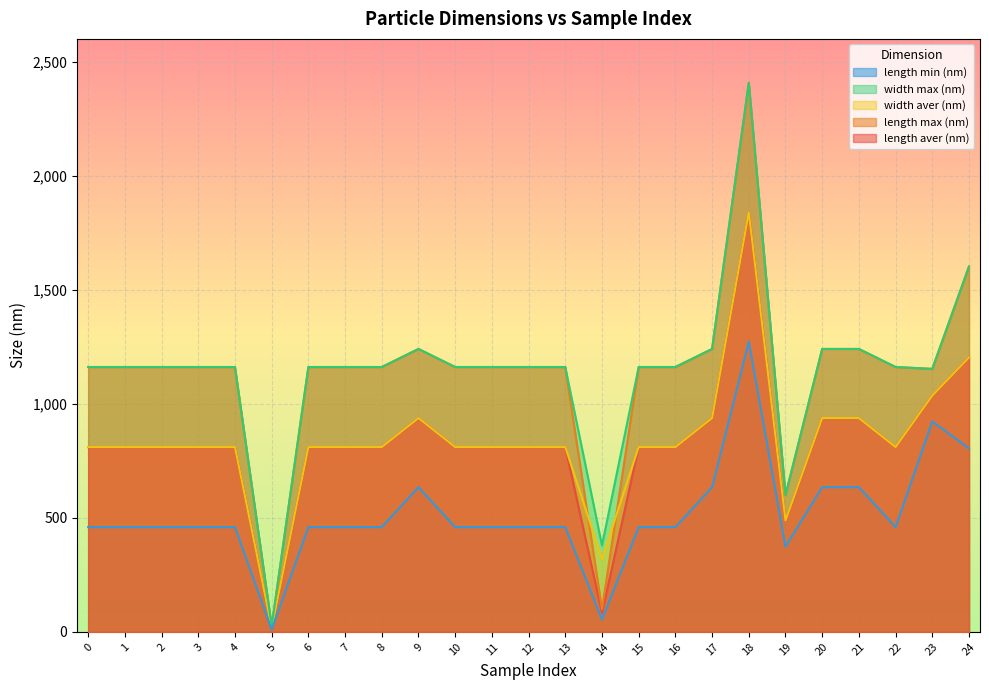

Reading left to right, extract all data points from this chart.

length aver (nm): 810.8	810.8	810.8	810.8	810.8	17.5	810.8	810.8	810.8	938.0	810.8	810.8	810.8	810.8	82.9	810.8	810.8	938.0	1841.4	488.8	938.0	938.0	810.8	1036.9	1204.0
length max (nm): 1162.0	1162.0	1162.0	1162.0	1162.0	25.0	1162.0	1162.0	1162.0	1241.3	1162.0	1162.0	1162.0	1162.0	99.3	1162.0	1162.0	1241.3	2409.3	600.0	1241.3	1241.3	1162.0	1153.8	1603.0
width aver (nm): 810.8	810.8	810.8	810.8	810.8	17.5	810.8	810.8	810.8	938.0	810.8	810.8	810.8	810.8	320.1	810.8	810.8	938.0	1841.4	488.8	938.0	938.0	810.8	1036.9	1204.0
width max (nm): 1162.0	1162.0	1162.0	1162.0	1162.0	25.0	1162.0	1162.0	1162.0	1241.3	1162.0	1162.0	1162.0	1162.0	379.1	1162.0	1162.0	1241.3	2409.3	600.0	1241.3	1241.3	1162.0	1153.8	1603.0
length min (nm): 459.5	459.5	459.5	459.5	459.5	10.0	459.5	459.5	459.5	634.8	459.5	459.5	459.5	459.5	53.6	459.5	459.5	634.8	1273.5	374.0	634.8	634.8	459.5	923.1	805.0